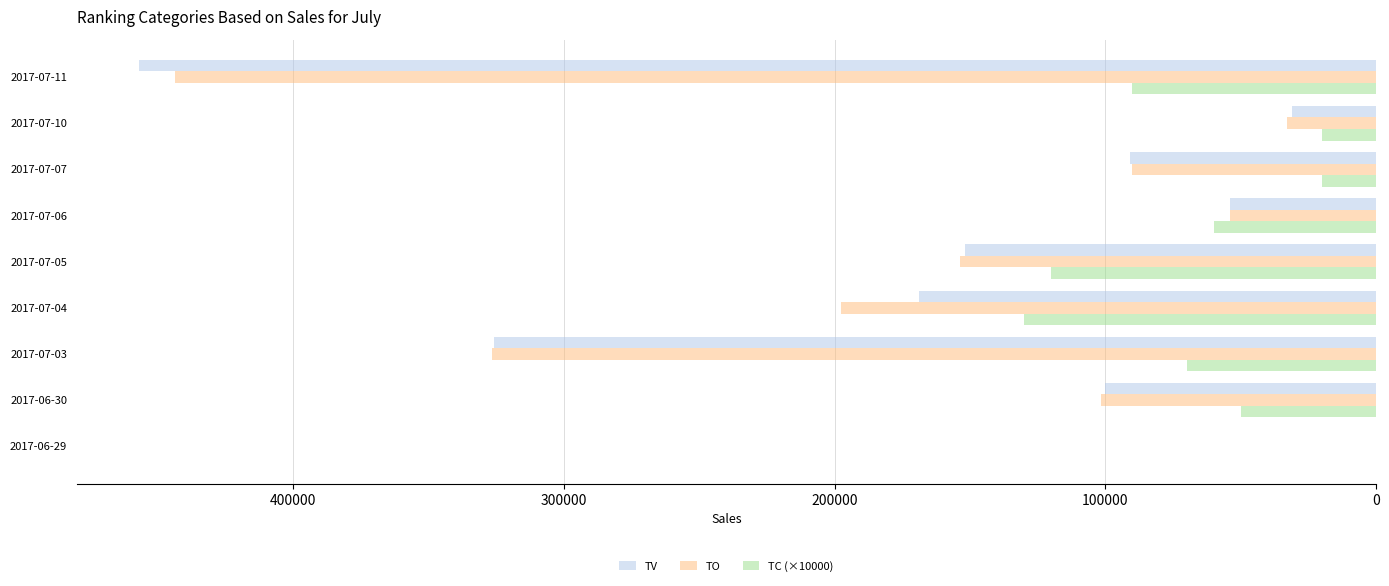

Which category has the highest value across all series?

2017-07-11